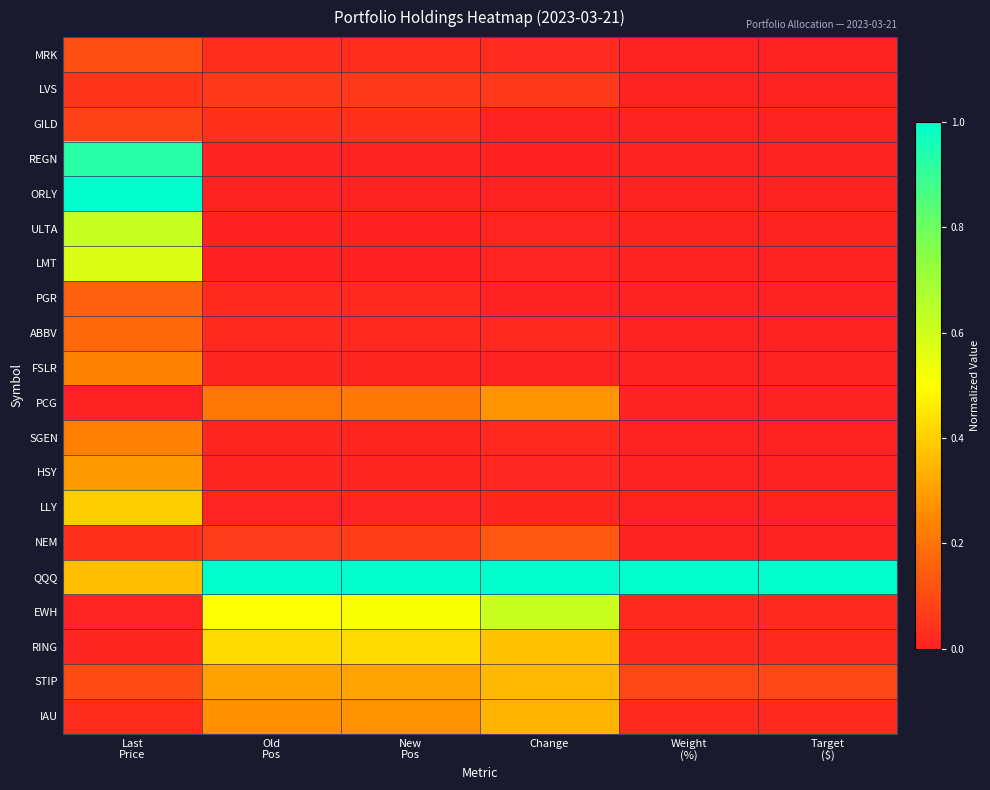

Reading left to right, extract all data points from this chart.

MRK: Last
Price=0.1	Old
Pos=0.0	New
Pos=0.0	Change=0.0	Weight
(%)=0.0	Target
($)=0.0
LVS: Last
Price=0.0	Old
Pos=0.1	New
Pos=0.1	Change=0.1	Weight
(%)=0.0	Target
($)=0.0
GILD: Last
Price=0.1	Old
Pos=0.0	New
Pos=0.0	Change=0.0	Weight
(%)=0.0	Target
($)=0.0
REGN: Last
Price=0.9	Old
Pos=0.0	New
Pos=0.0	Change=0.0	Weight
(%)=0.0	Target
($)=0.0
ORLY: Last
Price=1.0	Old
Pos=0.0	New
Pos=0.0	Change=0.0	Weight
(%)=0.0	Target
($)=0.0
ULTA: Last
Price=0.6	Old
Pos=0.0	New
Pos=0.0	Change=0.0	Weight
(%)=0.0	Target
($)=0.0
LMT: Last
Price=0.6	Old
Pos=0.0	New
Pos=0.0	Change=0.0	Weight
(%)=0.0	Target
($)=0.0
PGR: Last
Price=0.2	Old
Pos=0.0	New
Pos=0.0	Change=0.0	Weight
(%)=0.0	Target
($)=0.0
ABBV: Last
Price=0.2	Old
Pos=0.0	New
Pos=0.0	Change=0.0	Weight
(%)=0.0	Target
($)=0.0
FSLR: Last
Price=0.2	Old
Pos=0.0	New
Pos=0.0	Change=0.0	Weight
(%)=0.0	Target
($)=0.0
PCG: Last
Price=0.0	Old
Pos=0.2	New
Pos=0.2	Change=0.3	Weight
(%)=0.0	Target
($)=0.0
SGEN: Last
Price=0.2	Old
Pos=0.0	New
Pos=0.0	Change=0.0	Weight
(%)=0.0	Target
($)=0.0
HSY: Last
Price=0.3	Old
Pos=0.0	New
Pos=0.0	Change=0.0	Weight
(%)=0.0	Target
($)=0.0
LLY: Last
Price=0.4	Old
Pos=0.0	New
Pos=0.0	Change=0.0	Weight
(%)=0.0	Target
($)=0.0
NEM: Last
Price=0.0	Old
Pos=0.1	New
Pos=0.1	Change=0.1	Weight
(%)=0.0	Target
($)=0.0
QQQ: Last
Price=0.4	Old
Pos=1.0	New
Pos=1.0	Change=1.0	Weight
(%)=1.0	Target
($)=1.0
EWH: Last
Price=0.0	Old
Pos=0.5	New
Pos=0.5	Change=0.6	Weight
(%)=0.0	Target
($)=0.0
RING: Last
Price=0.0	Old
Pos=0.4	New
Pos=0.4	Change=0.4	Weight
(%)=0.0	Target
($)=0.0
STIP: Last
Price=0.1	Old
Pos=0.3	New
Pos=0.3	Change=0.4	Weight
(%)=0.1	Target
($)=0.1
IAU: Last
Price=0.0	Old
Pos=0.3	New
Pos=0.3	Change=0.3	Weight
(%)=0.0	Target
($)=0.0